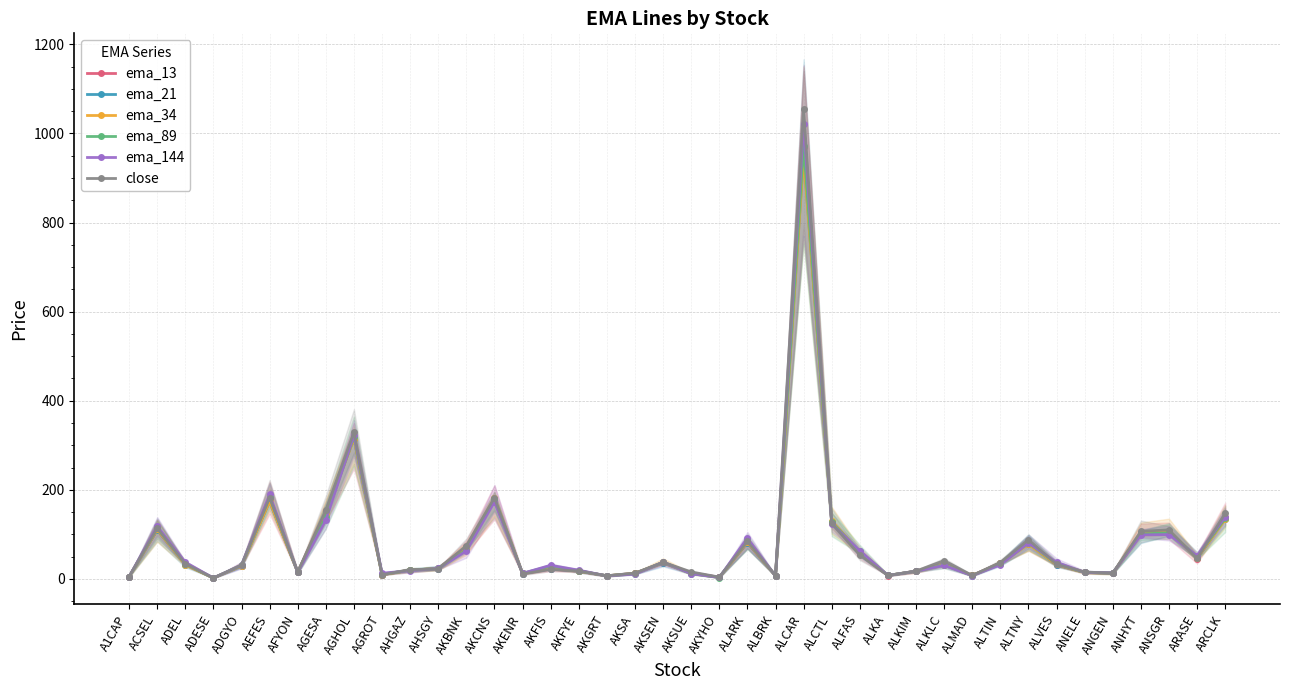

Is it true that ema_89 equals 10.7 at AKGRT?

False